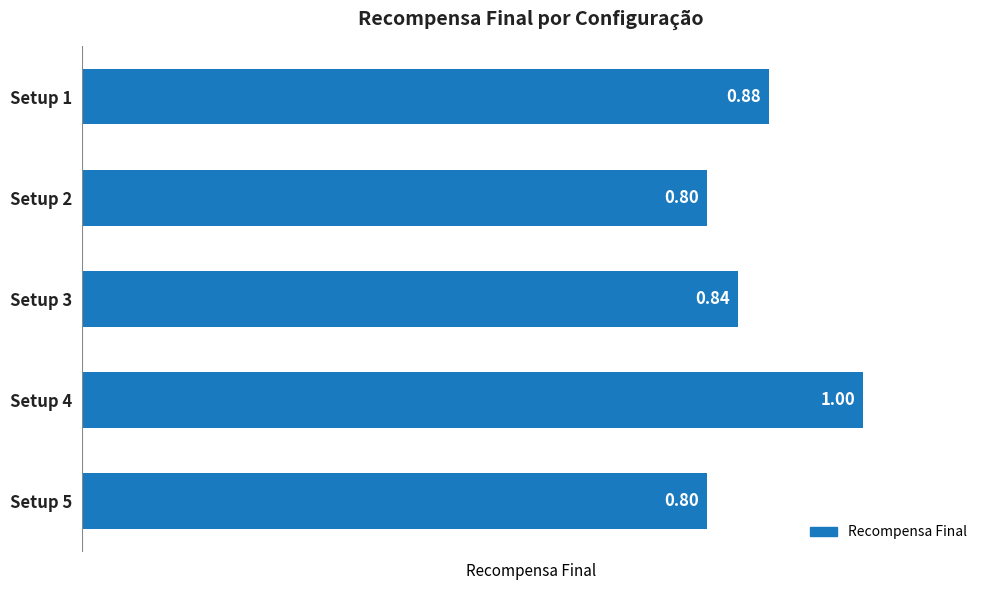

What is the sum of all values?

4.3